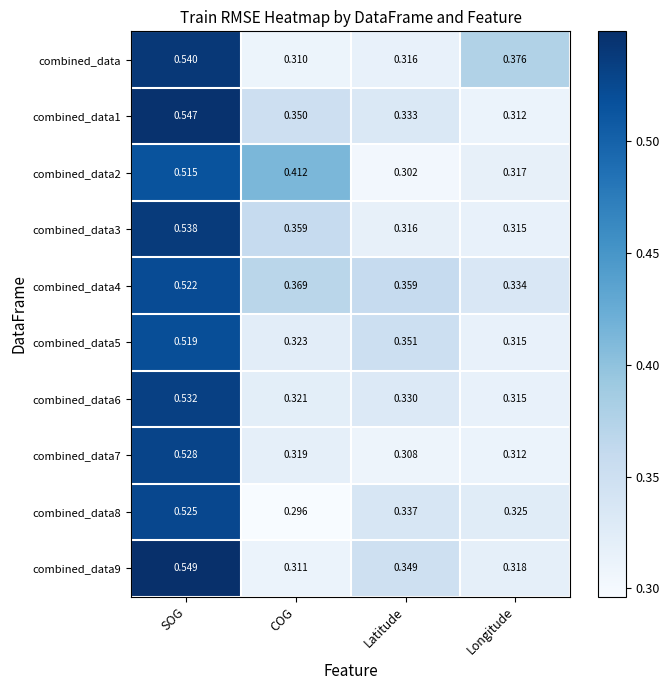

What is the total value across all series at COG?

3.4